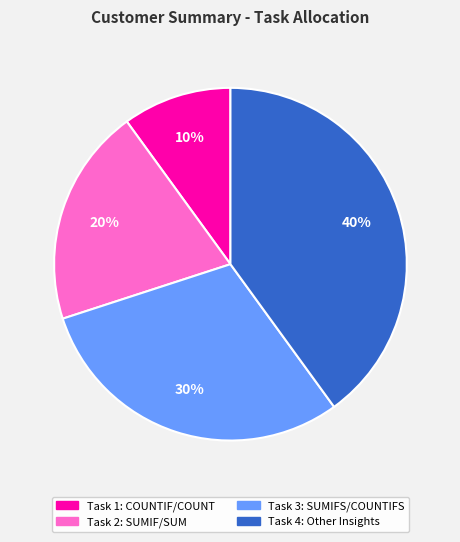

How many segments does this pie chart have?

4